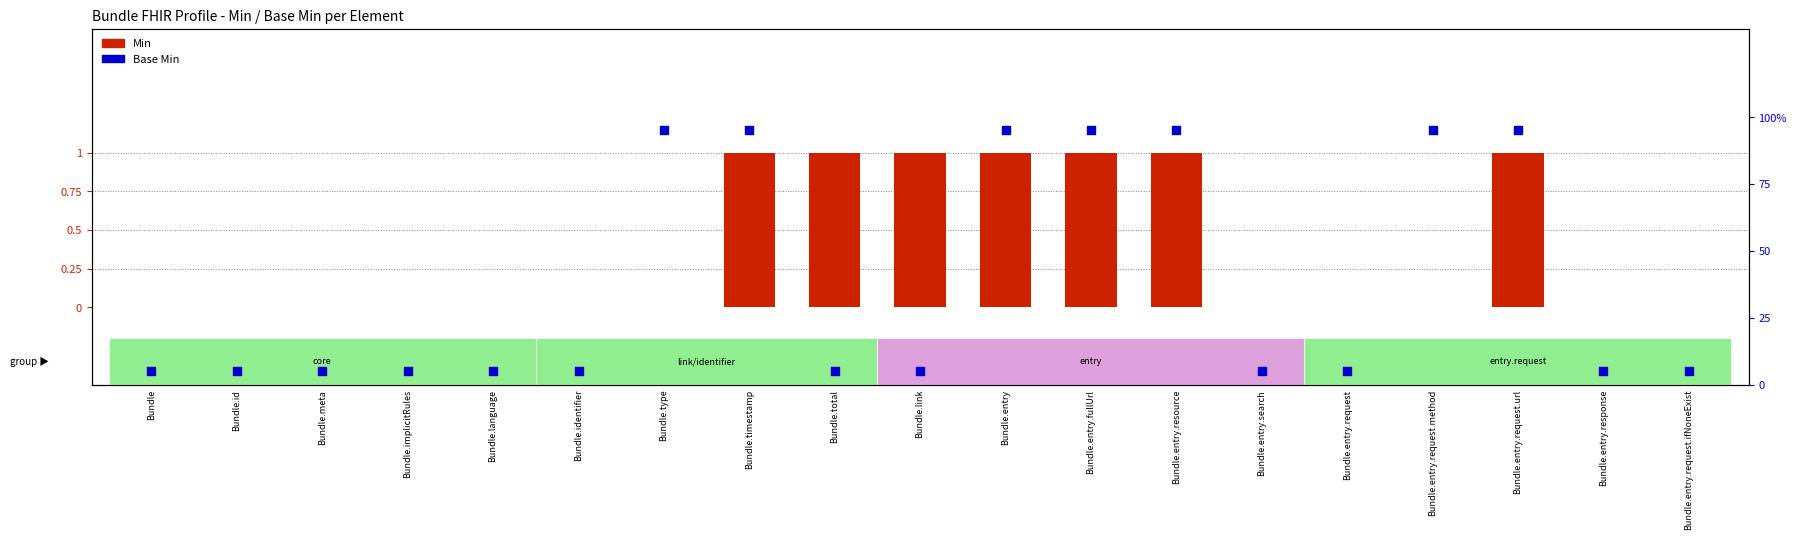

Which series has the largest total across all categories?

Base Min